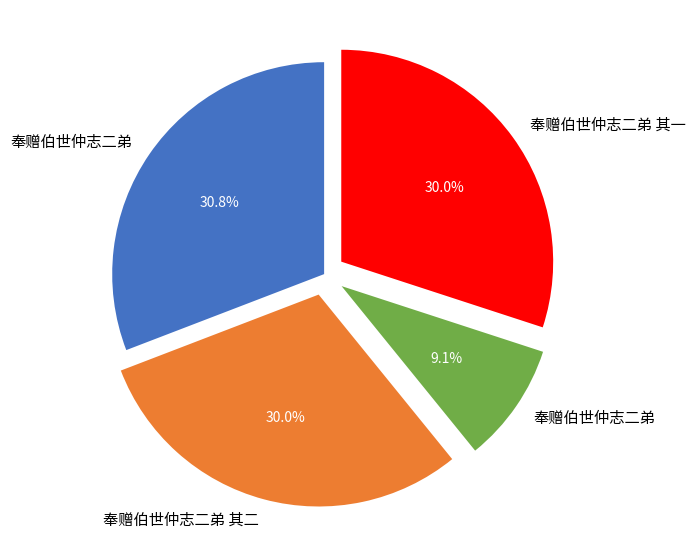

Is there any slice that represents more than half of the pie?

No